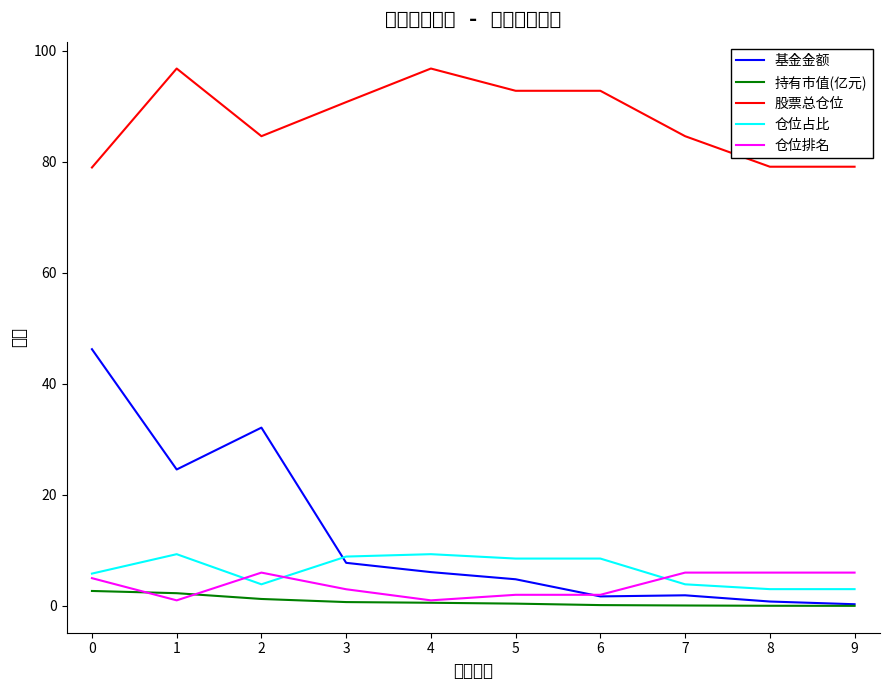

At 0, list the series in order from largest to smallest.

股票总仓位, 基金金额, 仓位占比, 仓位排名, 持有市值(亿元)